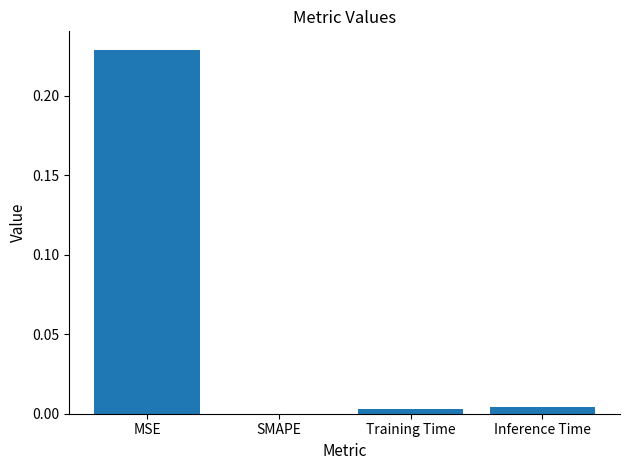

At which category does the chart reach its peak across all series?

MSE